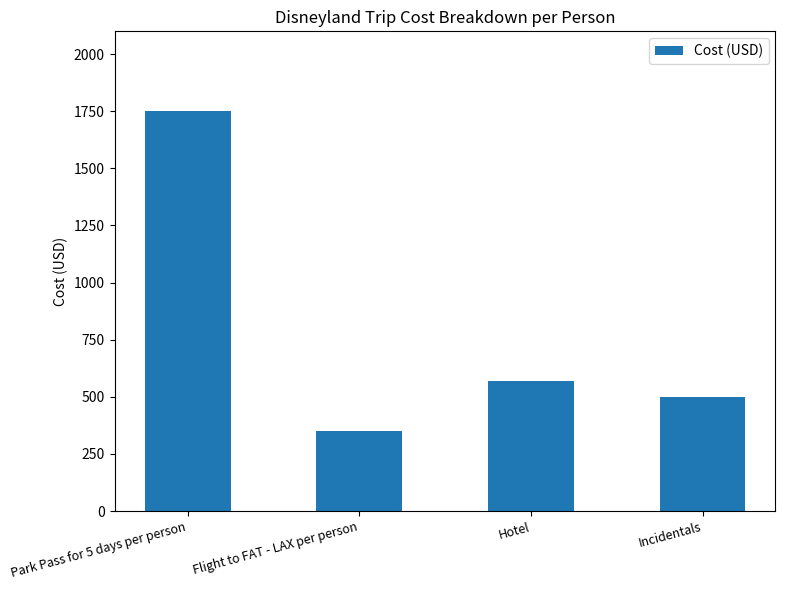

The chart shows a value of 500 at Incidentals. True or false?

True